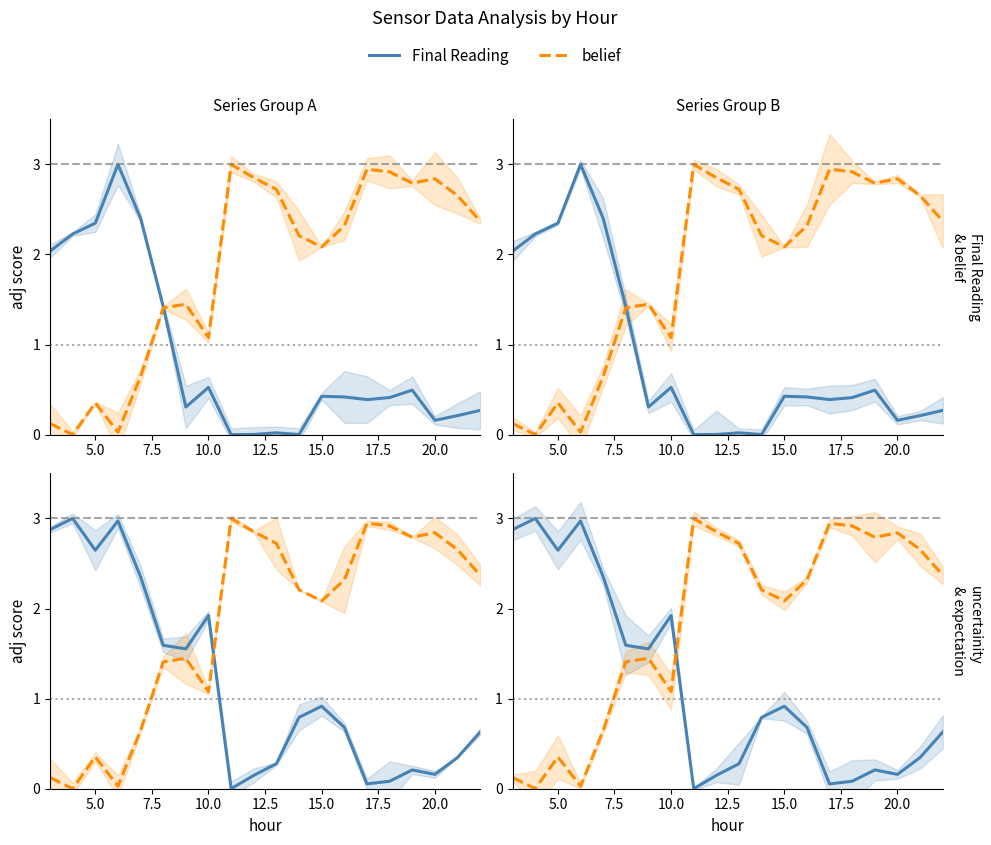

The uncertainity series shows 4.7 at 2.5. True or false?

False